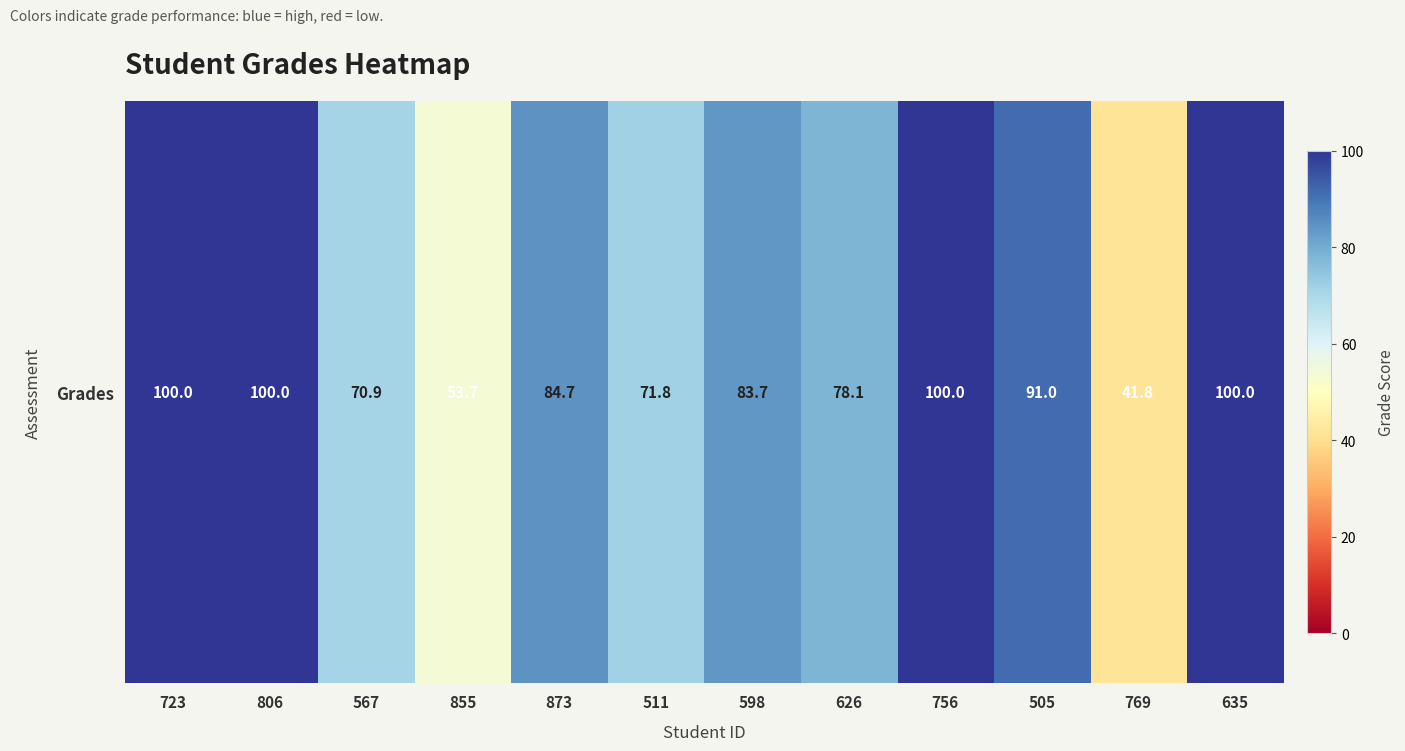

Rank the categories by value from lowest to highest.

769, 855, 567, 511, 626, 598, 873, 505, 723, 806, 756, 635